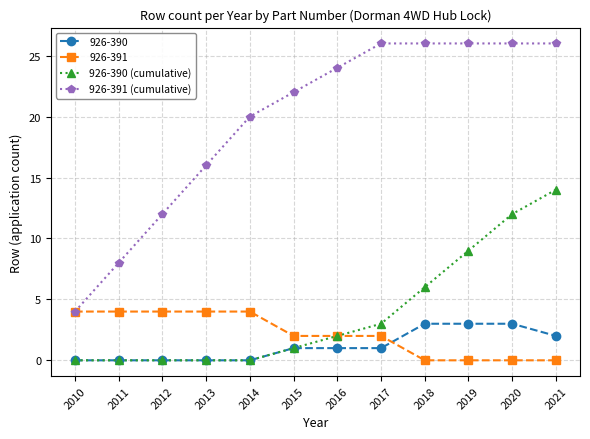

What is the maximum value shown in the chart?

26